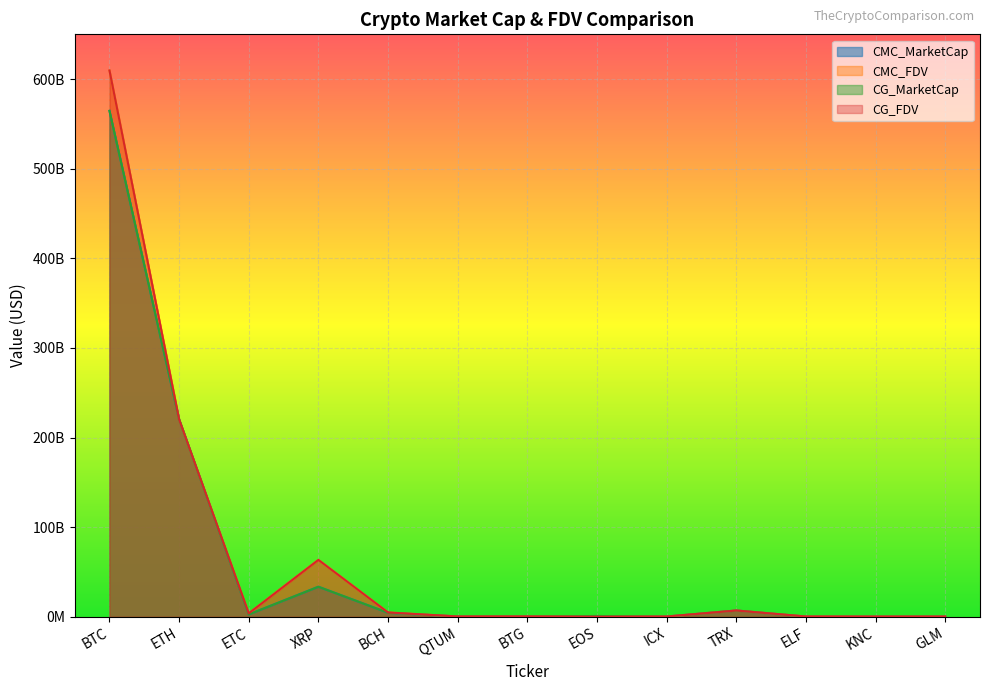

True or false: CG_FDV has a value of 172523760 at KNC.

True